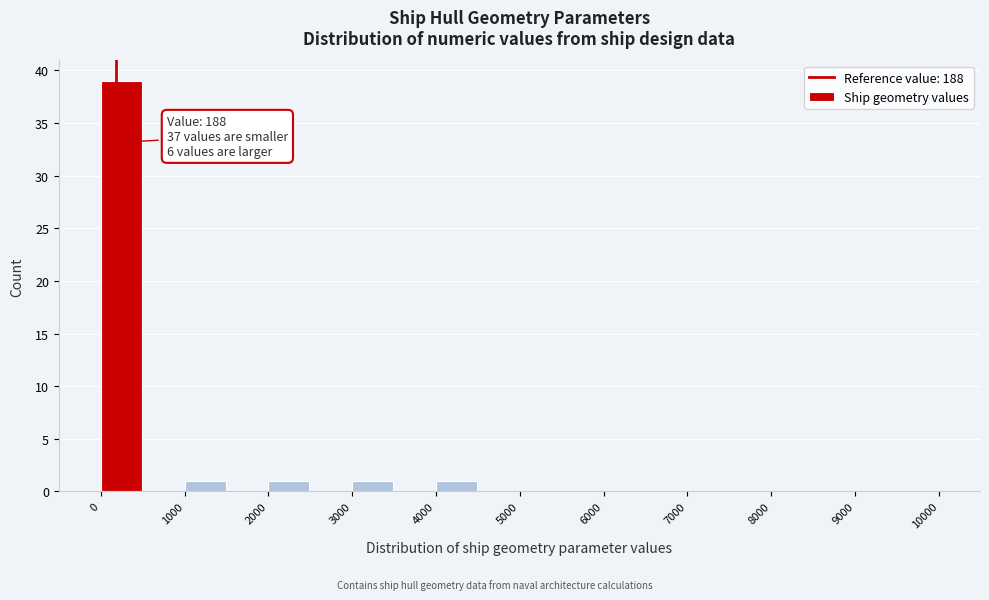

Over which range of the x-axis is the bar tallest?

0 to 500